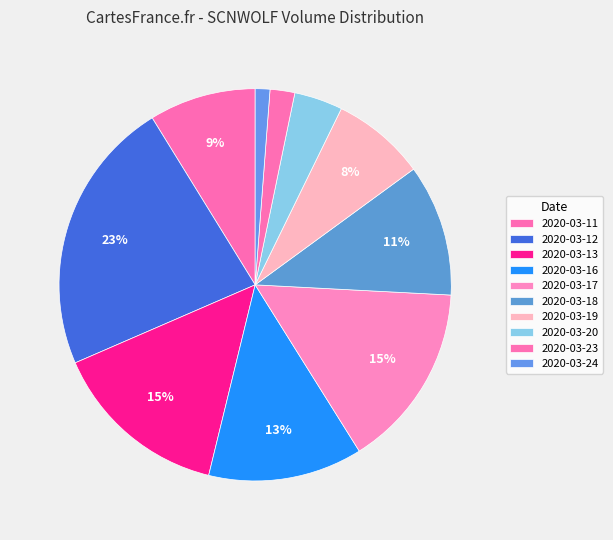

Which slice is the largest?

2020-03-12